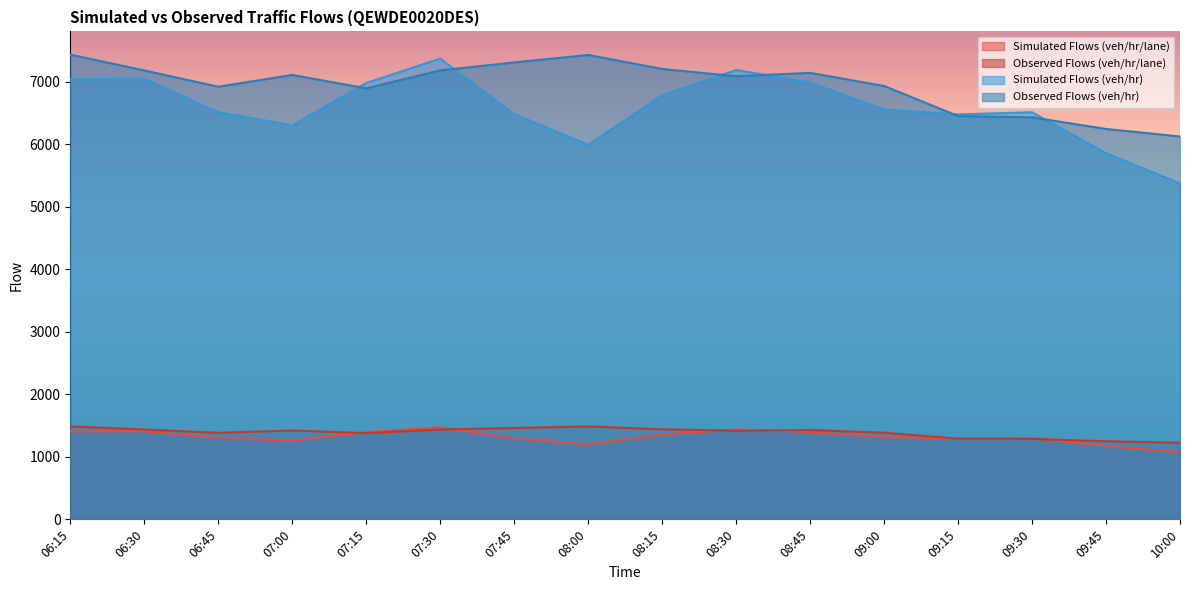

What is the sum of all Observed Flows (veh/hr/lane) values?

22218.3